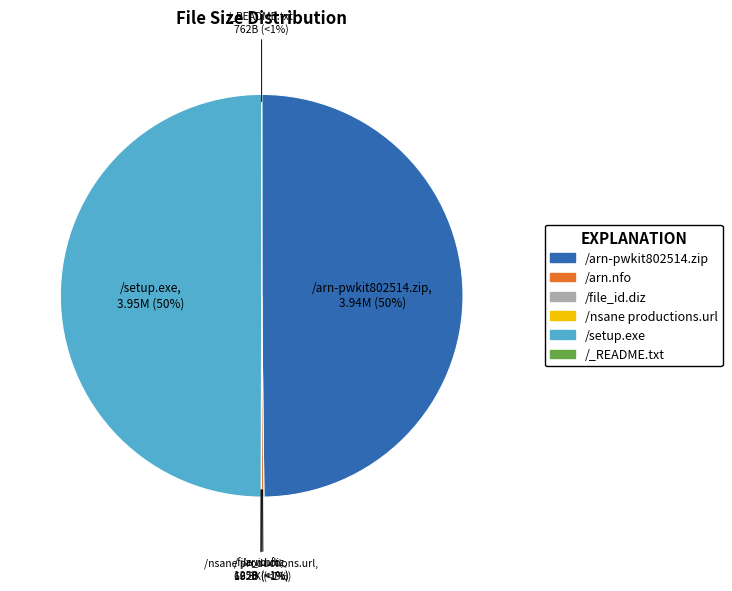

How many segments does this pie chart have?

6